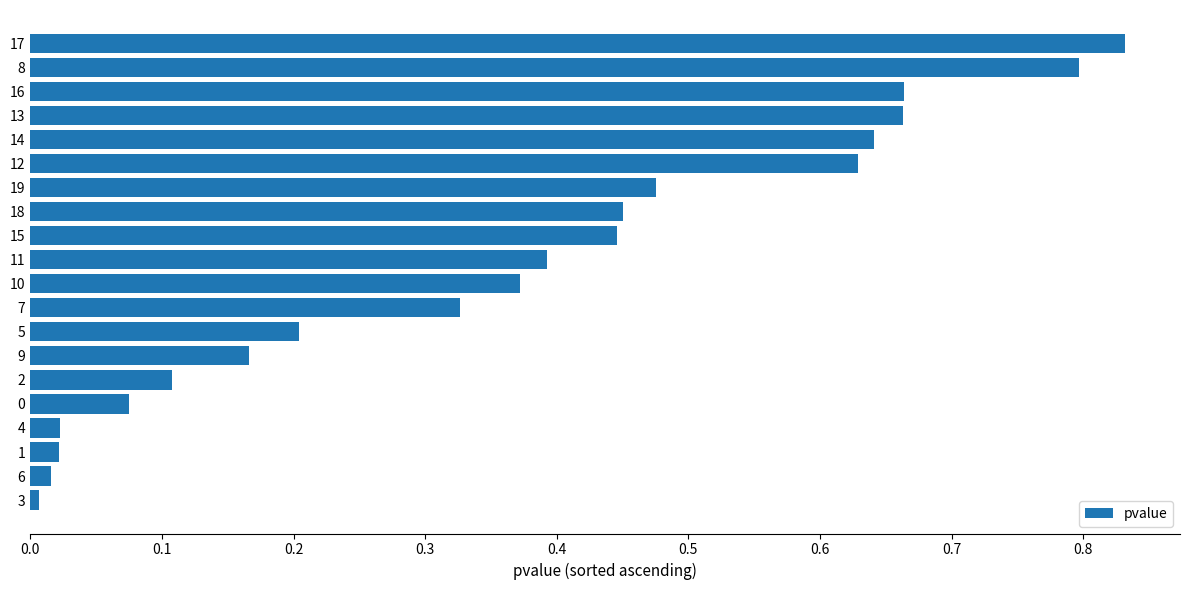

How many bars are there in total?

20